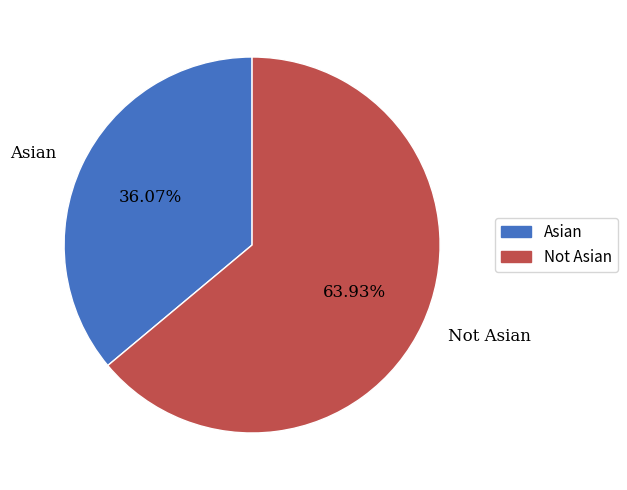

How much of the chart is everything except Not Asian?

36.1%